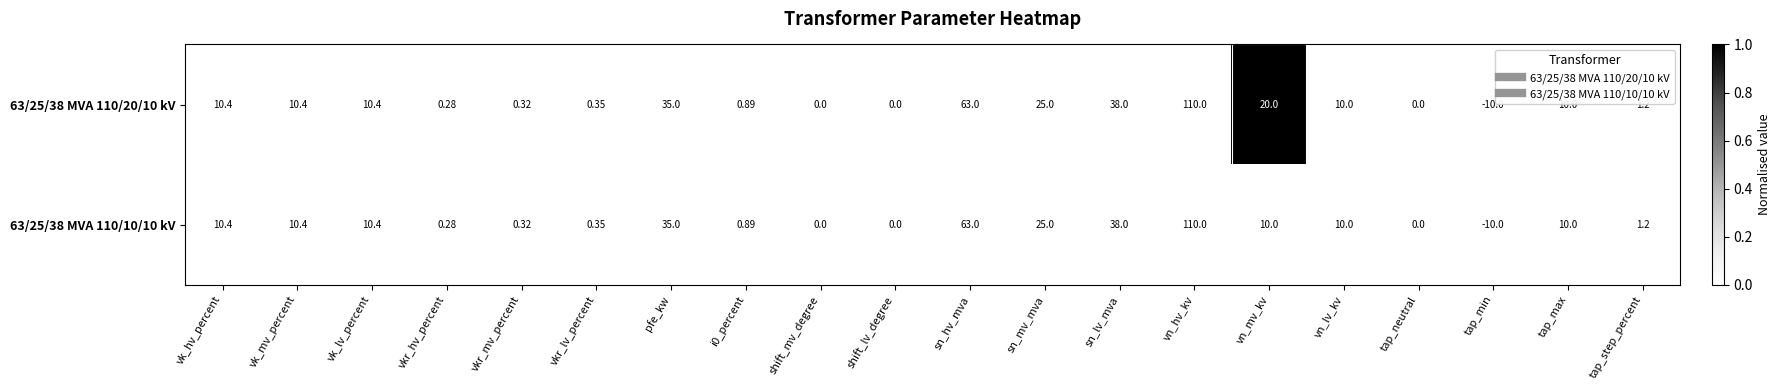

At which label does 63/25/38 MVA 110/10/10 kV first exceed 10?

vk_hv_percent